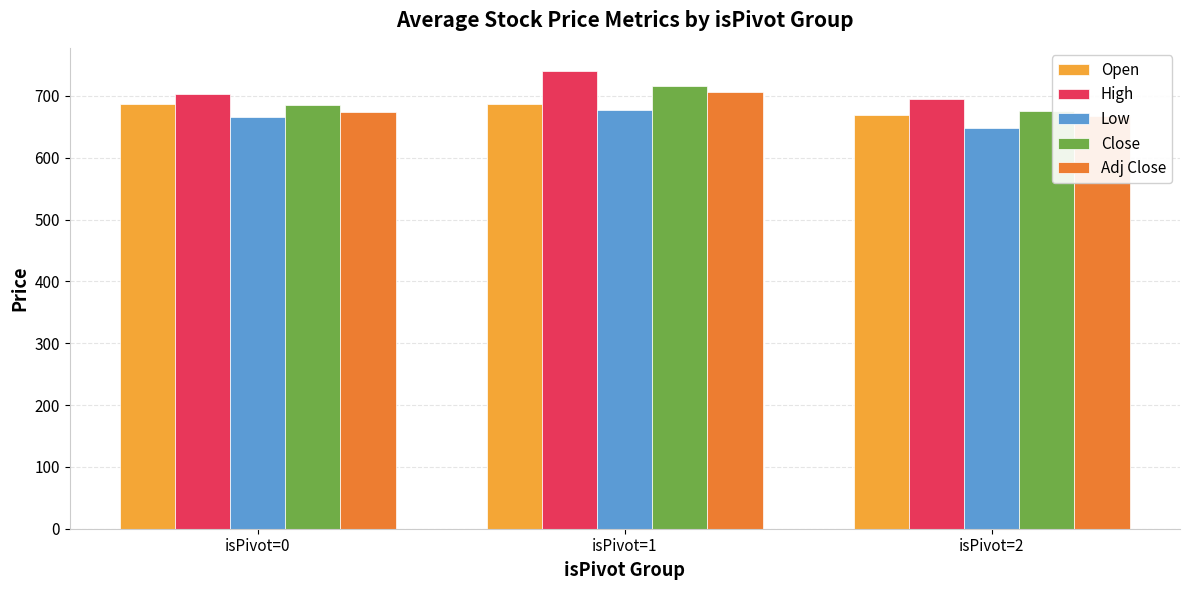

How many groups of bars are there?

3